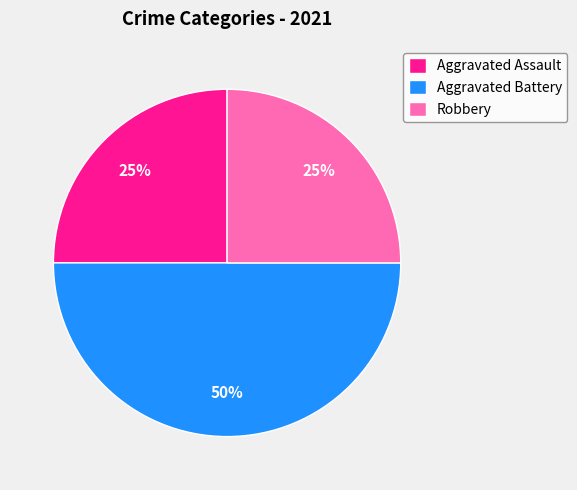

Does Aggravated Assault account for over 50% of the chart?

No